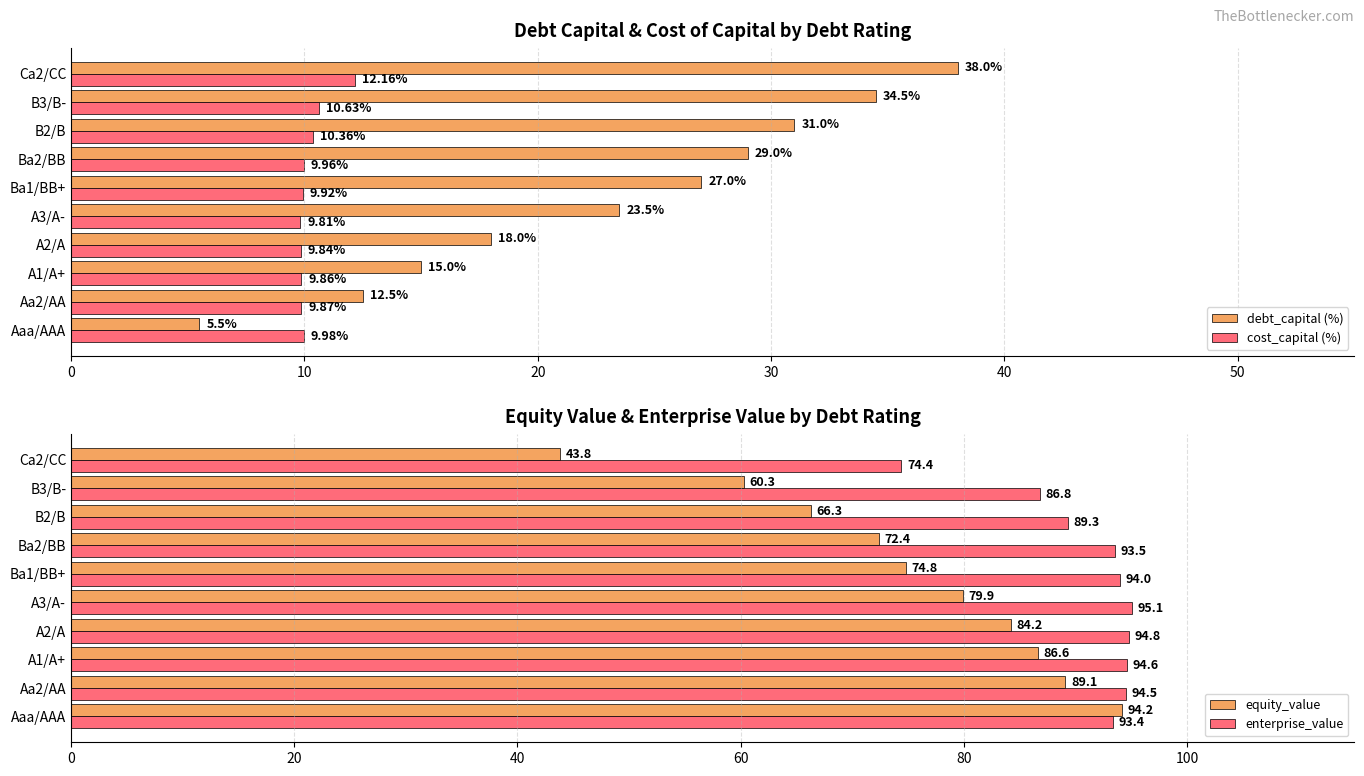

List the labels in order of debt_capital (%) value, smallest first.

Aaa/AAA, Aa2/AA, A1/A+, A2/A, A3/A-, Ba1/BB+, Ba2/BB, B2/B, B3/B-, Ca2/CC